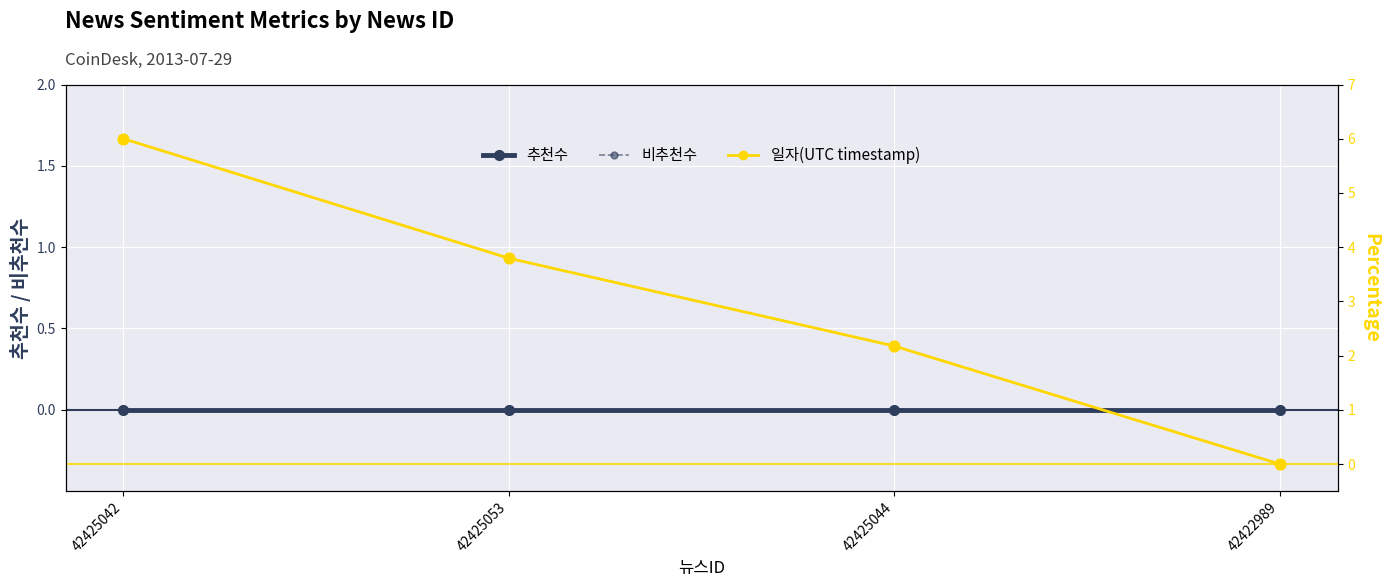

What are all the series names shown in the legend?

추천수, 비추천수, 일자(UTC timestamp)